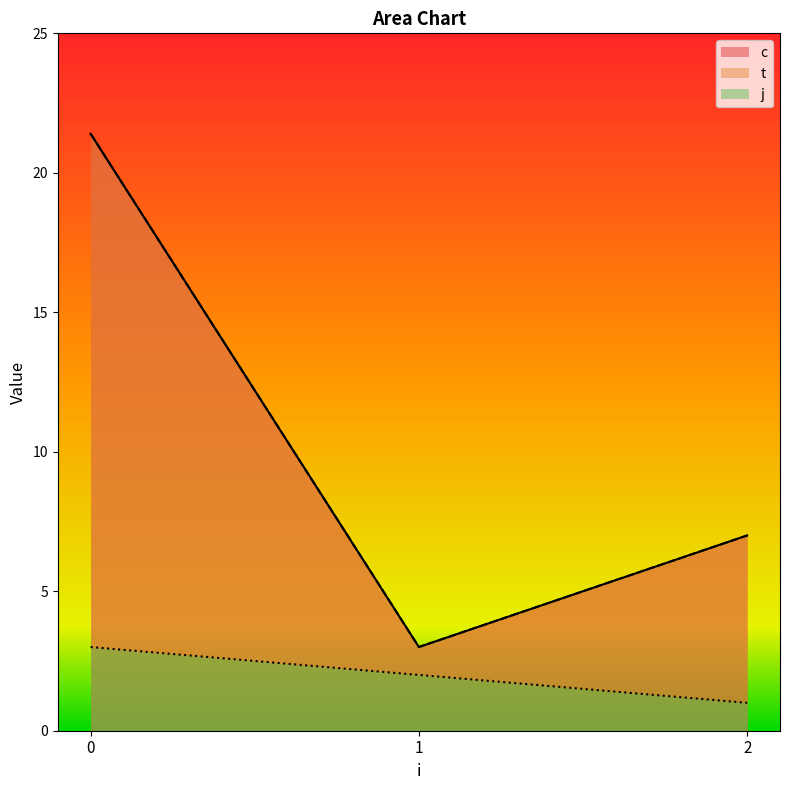

True or false: c has more than 1 interior local peaks.

False